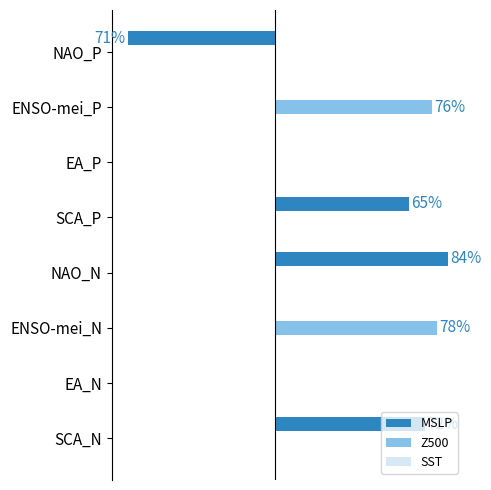

What is the difference between the maximum and second lowest values in the MSLP series?

0.8